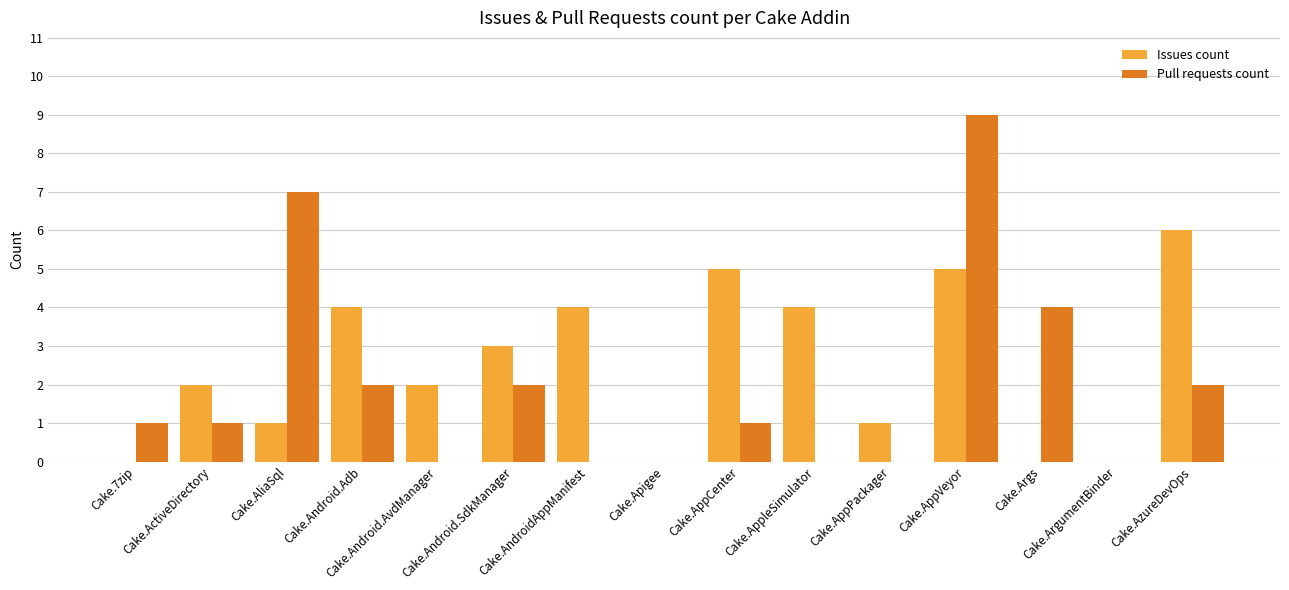

Reading left to right, list all the values displayed in this chart.

Issues count: Cake.7zip=0	Cake.ActiveDirectory=2	Cake.AliaSql=1	Cake.Android.Adb=4	Cake.Android.AvdManager=2	Cake.Android.SdkManager=3	Cake.AndroidAppManifest=4	Cake.Apigee=0	Cake.AppCenter=5	Cake.AppleSimulator=4	Cake.AppPackager=1	Cake.AppVeyor=5	Cake.Args=0	Cake.ArgumentBinder=0	Cake.AzureDevOps=6
Pull requests count: Cake.7zip=1	Cake.ActiveDirectory=1	Cake.AliaSql=7	Cake.Android.Adb=2	Cake.Android.AvdManager=0	Cake.Android.SdkManager=2	Cake.AndroidAppManifest=0	Cake.Apigee=0	Cake.AppCenter=1	Cake.AppleSimulator=0	Cake.AppPackager=0	Cake.AppVeyor=9	Cake.Args=4	Cake.ArgumentBinder=0	Cake.AzureDevOps=2